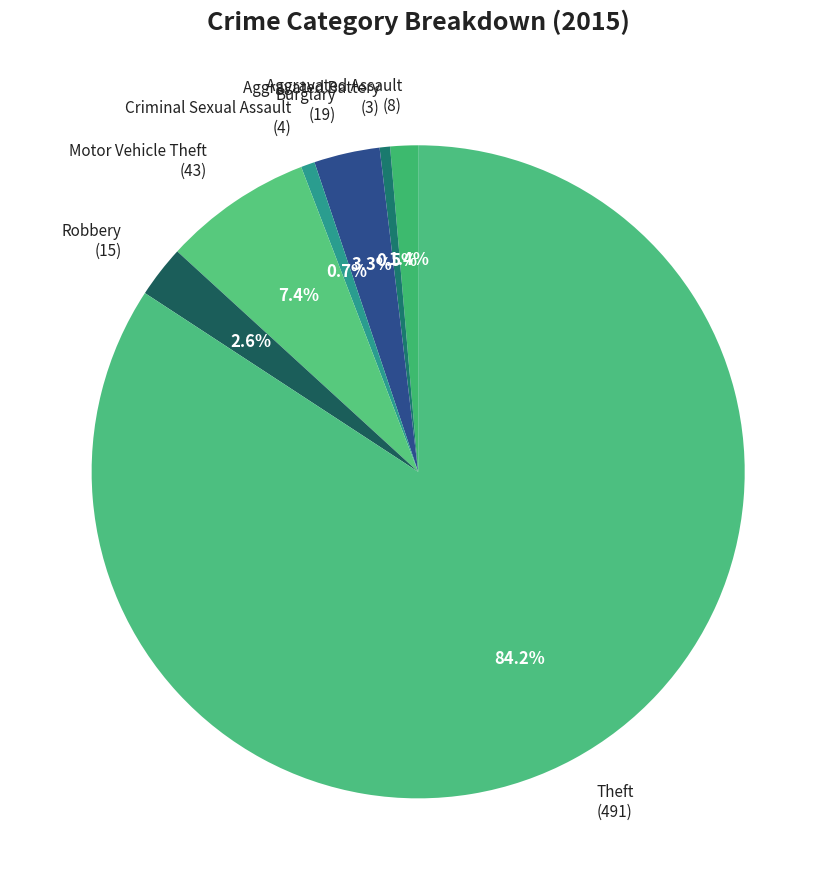

The Theft slice represents 71% of the pie. True or false?

False